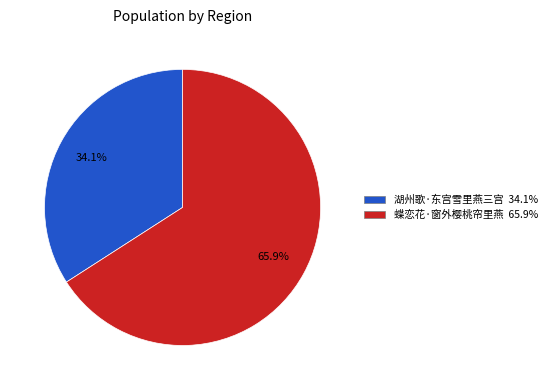

The 湖州歌·东宫雪里燕三宫 slice represents 45% of the pie. True or false?

False